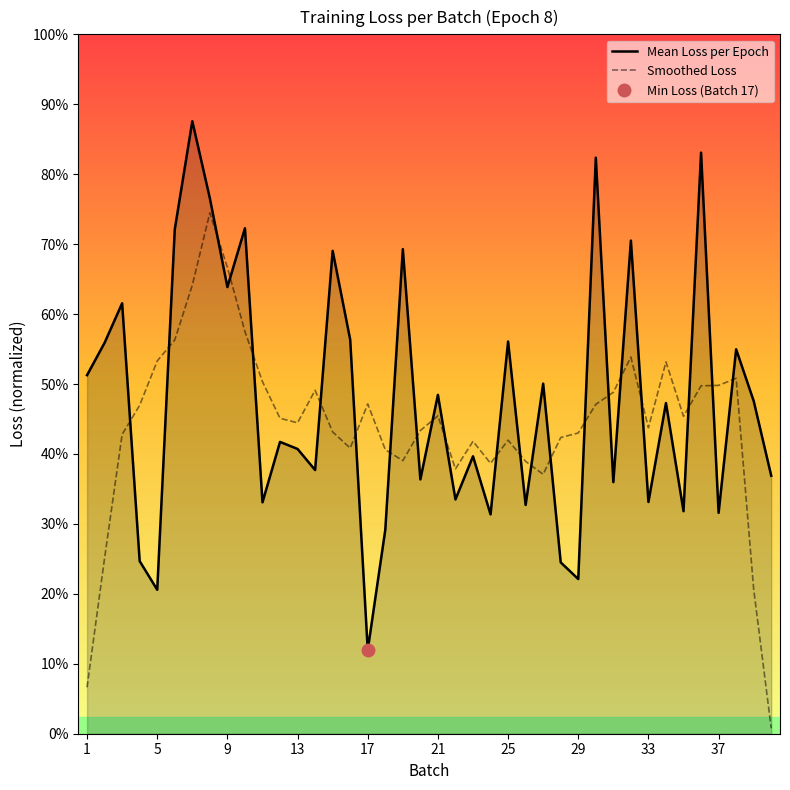

How many interior local peaks does the Mean Loss per Epoch series have?

15